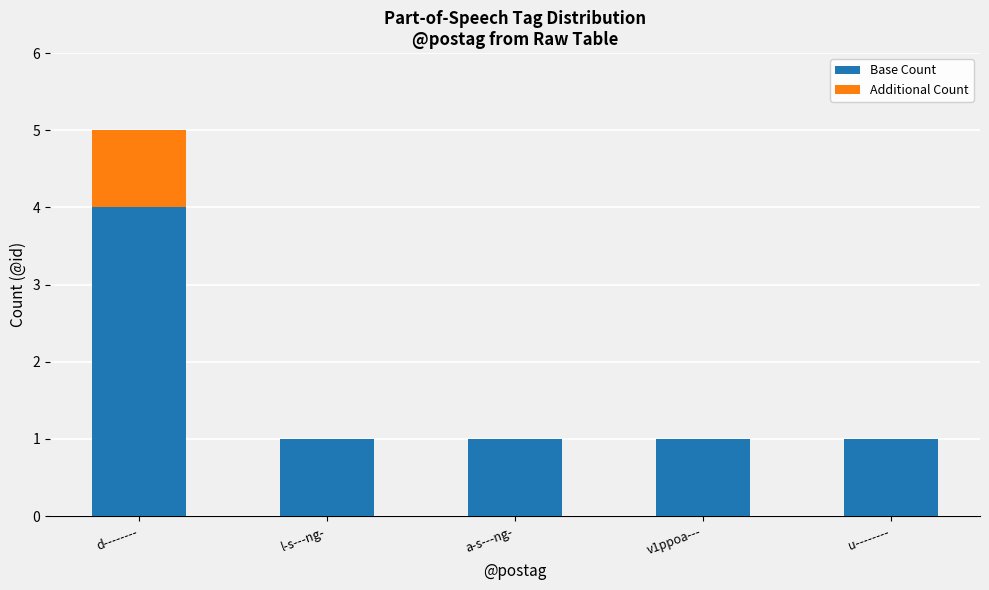

How many categories are shown in the chart?

5